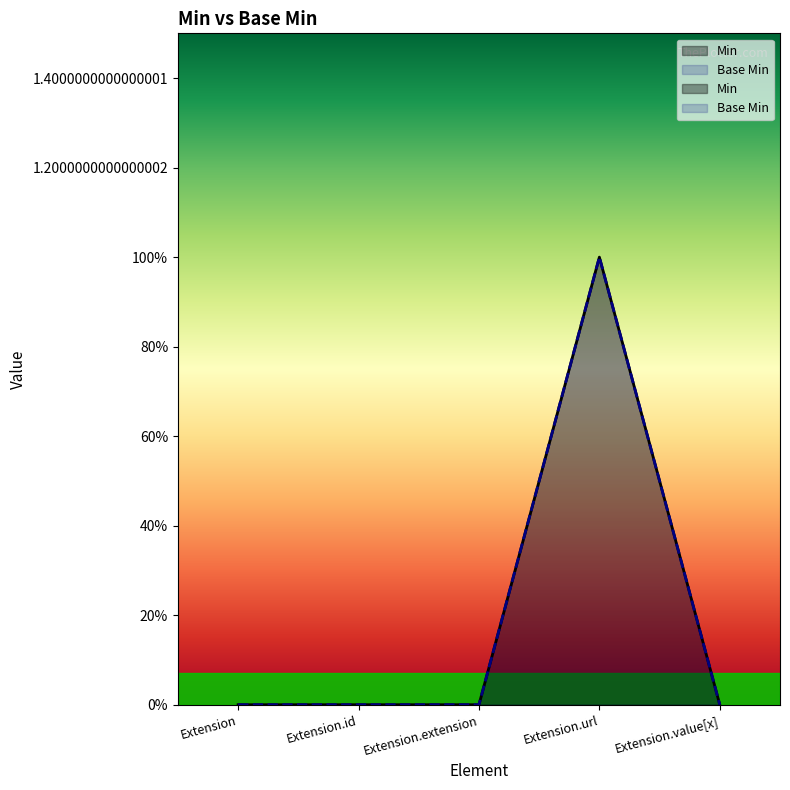

True or false: Min and Base Min cross at least once.

False